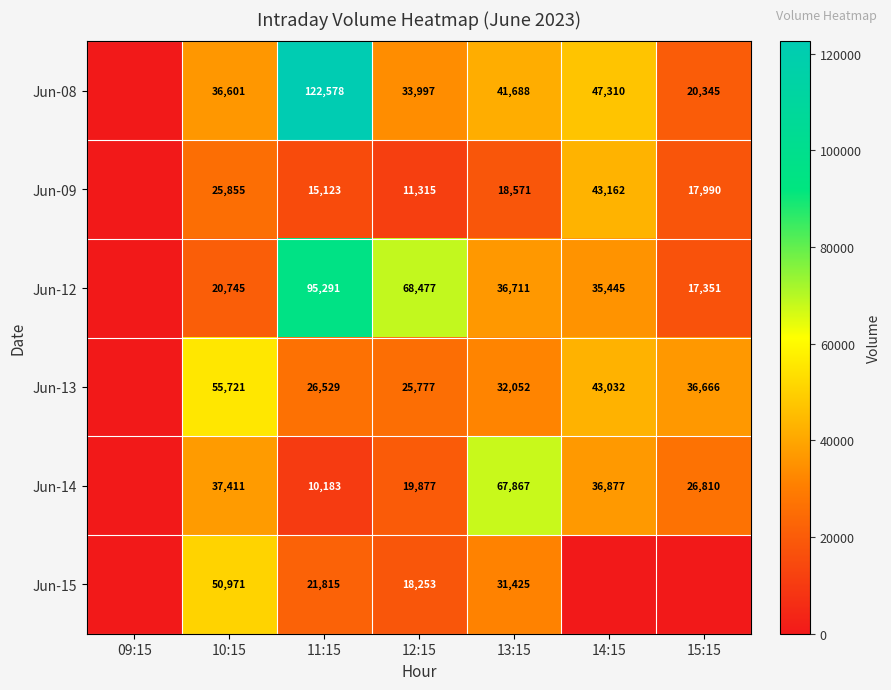

What is the difference between the Jun-13 values at 14:15 and 15:15?

6366